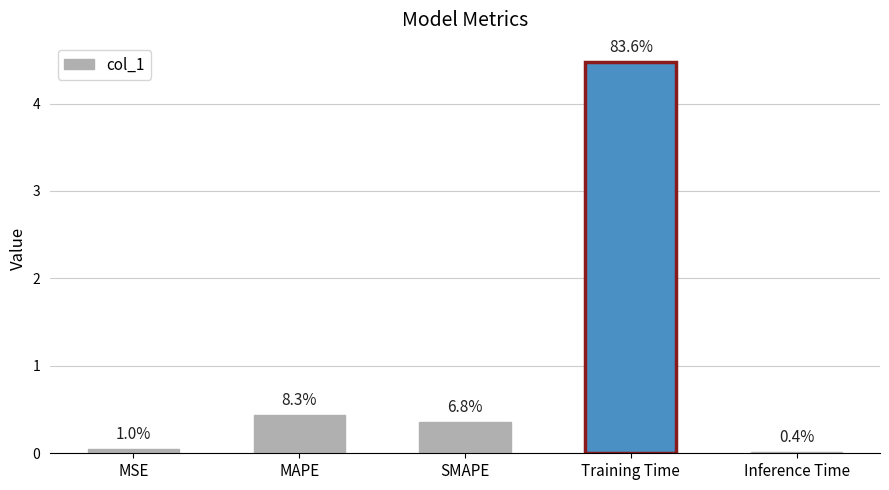

Reading left to right, list all the values displayed in this chart.

0.1	0.4	0.4	4.5	0.0